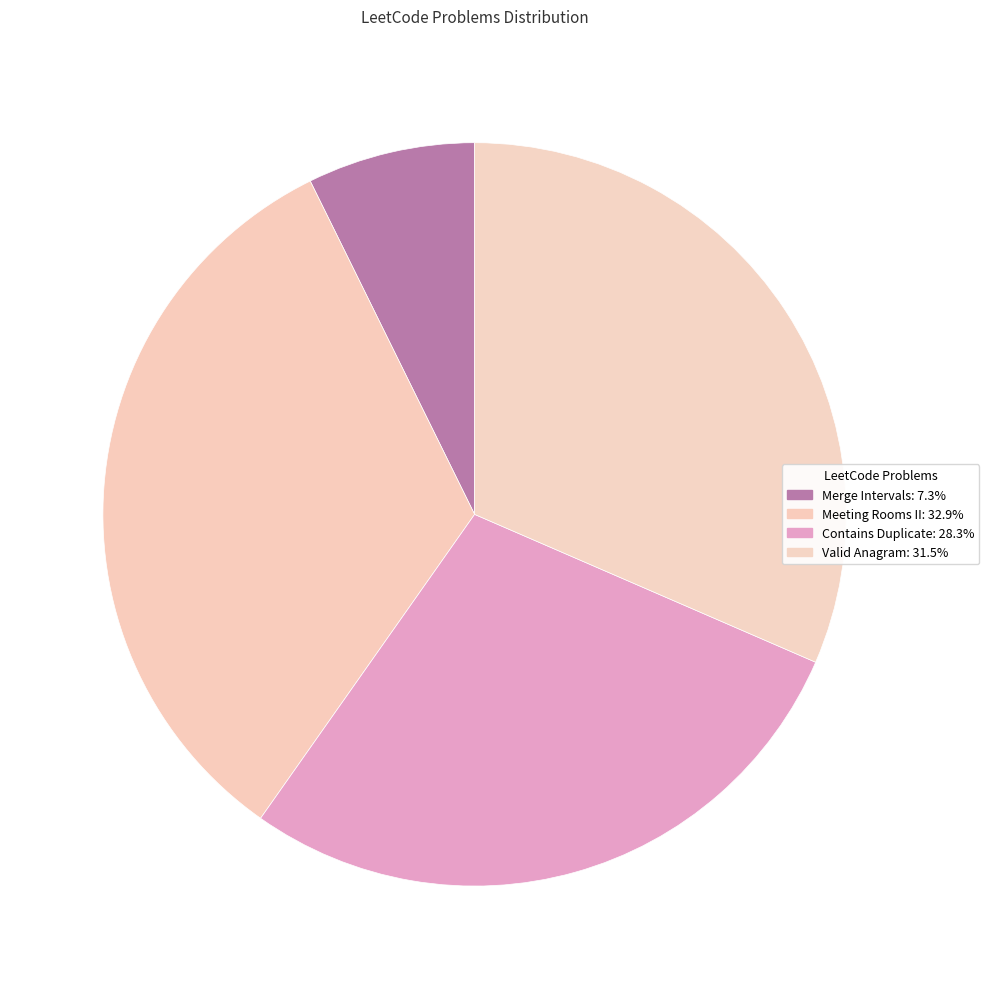

Does any single category account for the majority?

No